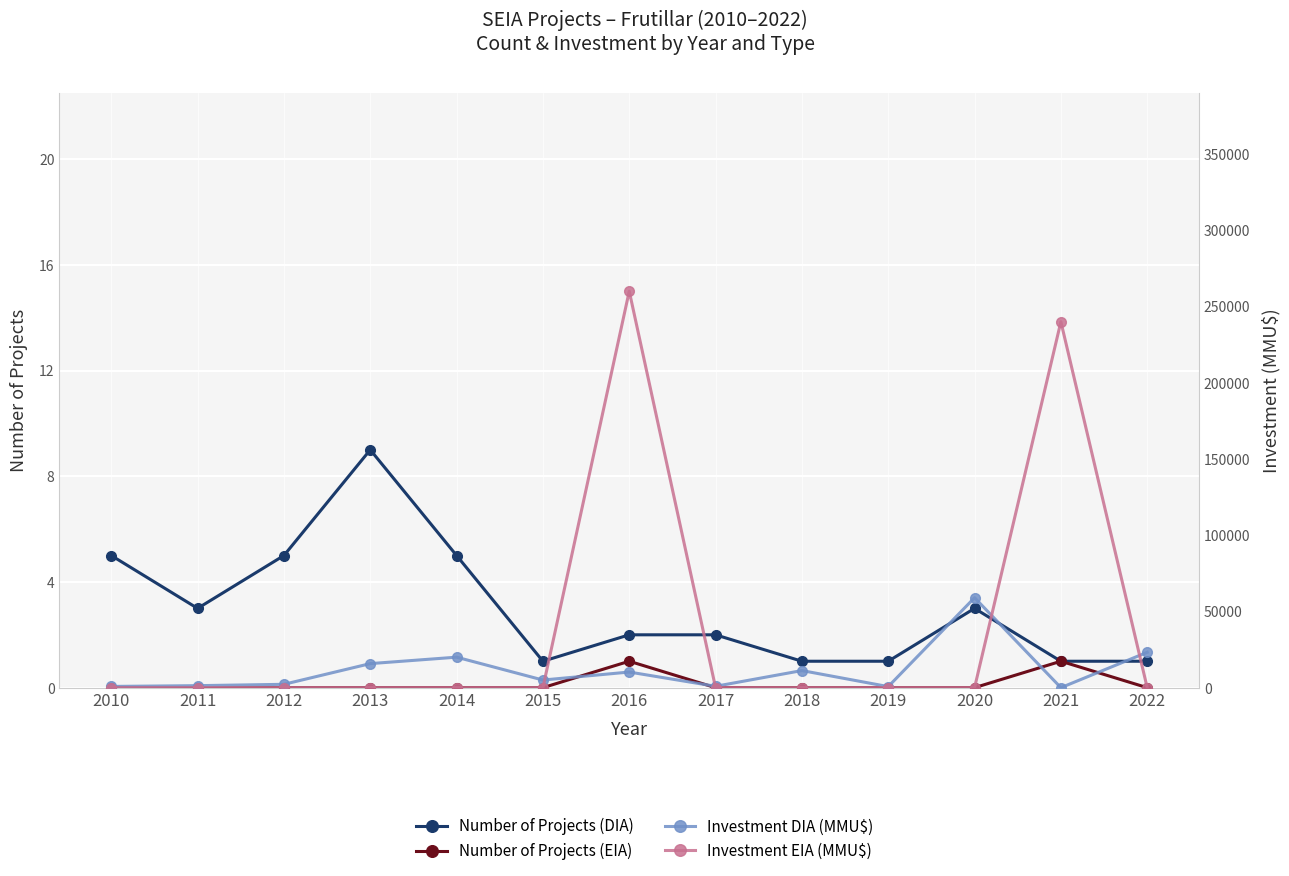

True or false: Number of Projects (EIA) and Investment DIA (MMU$) intersect in this chart.

True